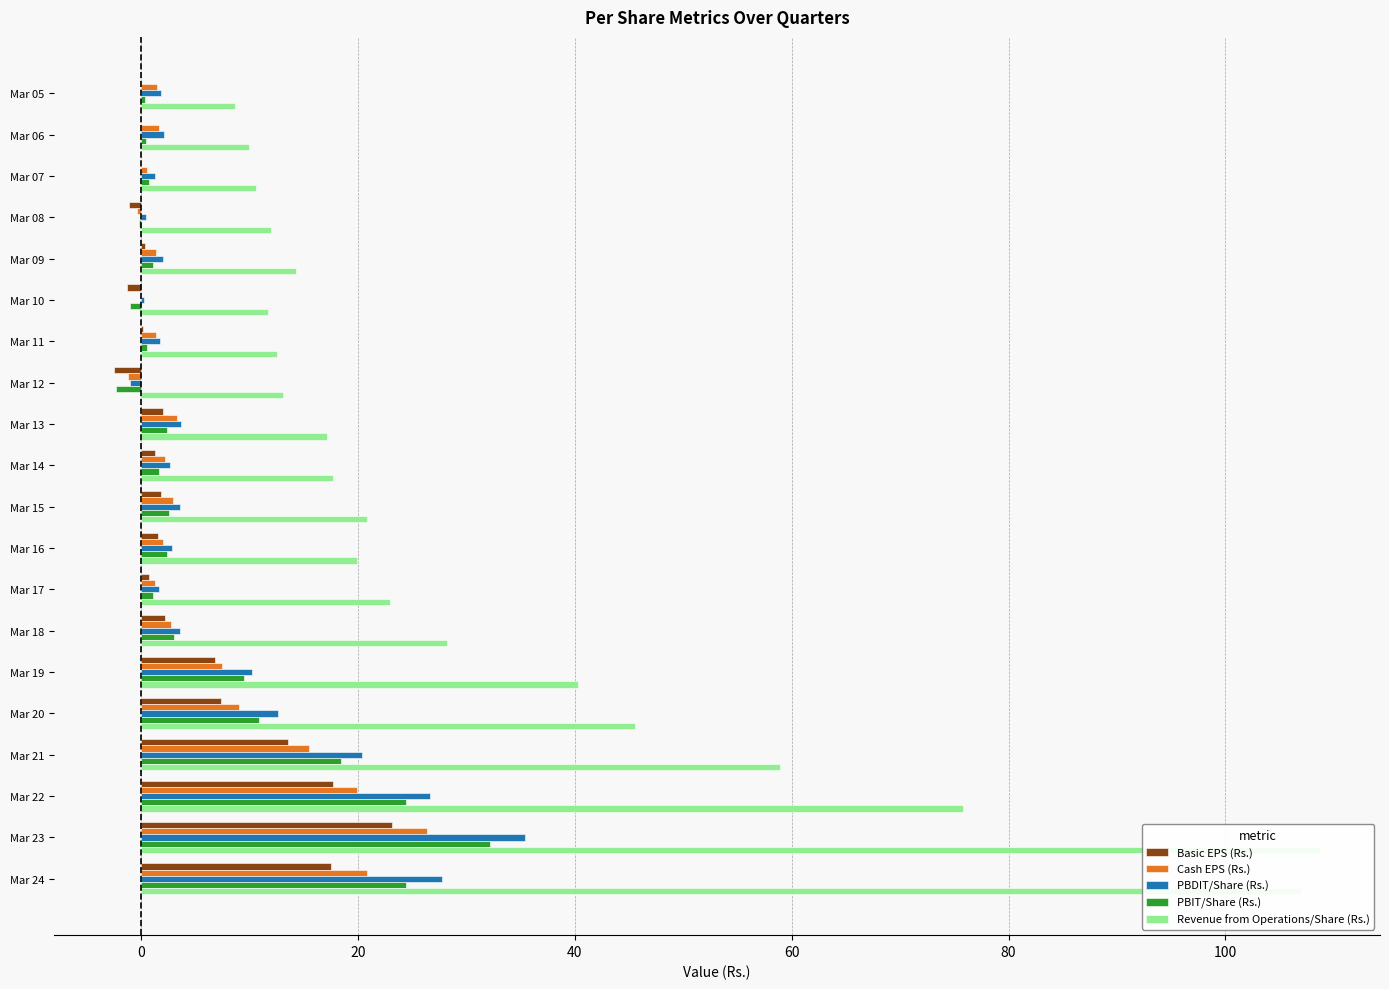

Which has a higher value, Mar 11 or Mar 10?

Mar 11